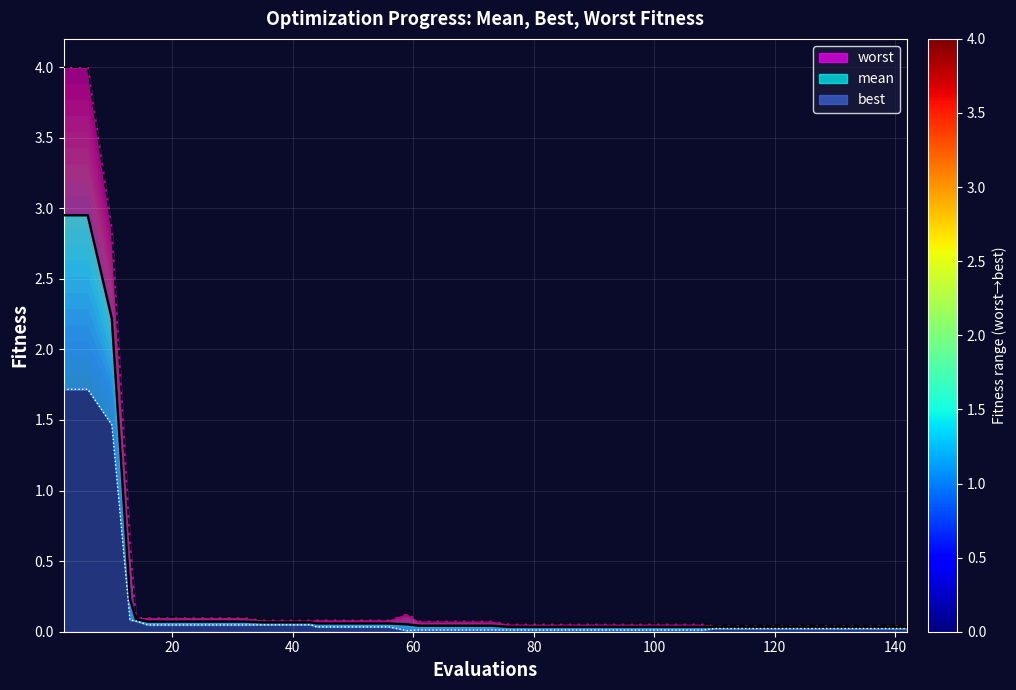

How many data points does each series have?

40